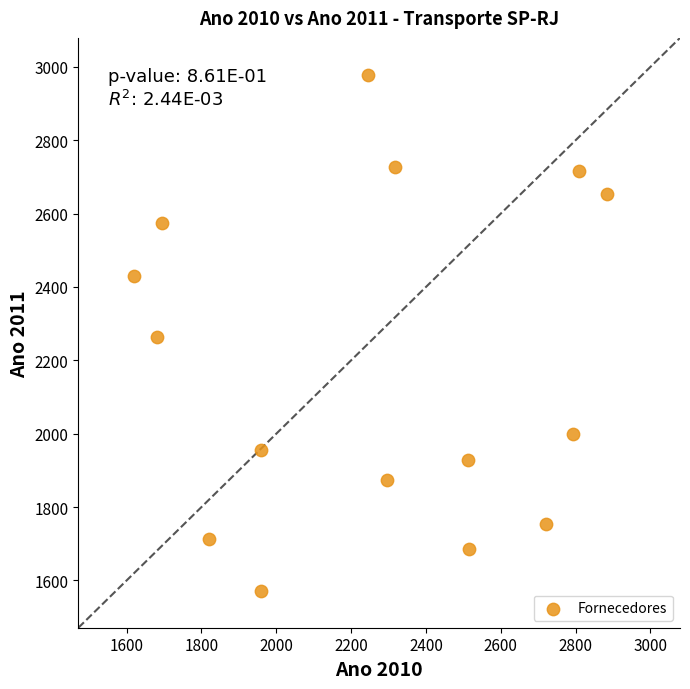

What is the range of X values (max minus min)?

1264